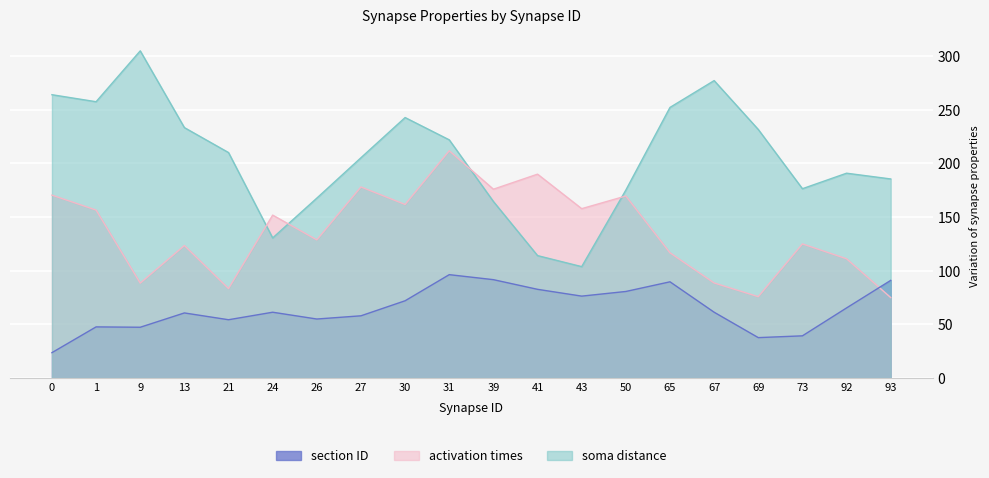

What is the highest value of the section ID series?

96.3